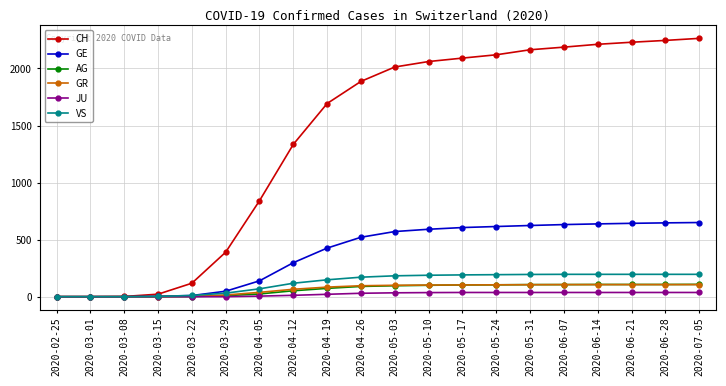

What is the sum of all JU values?

434